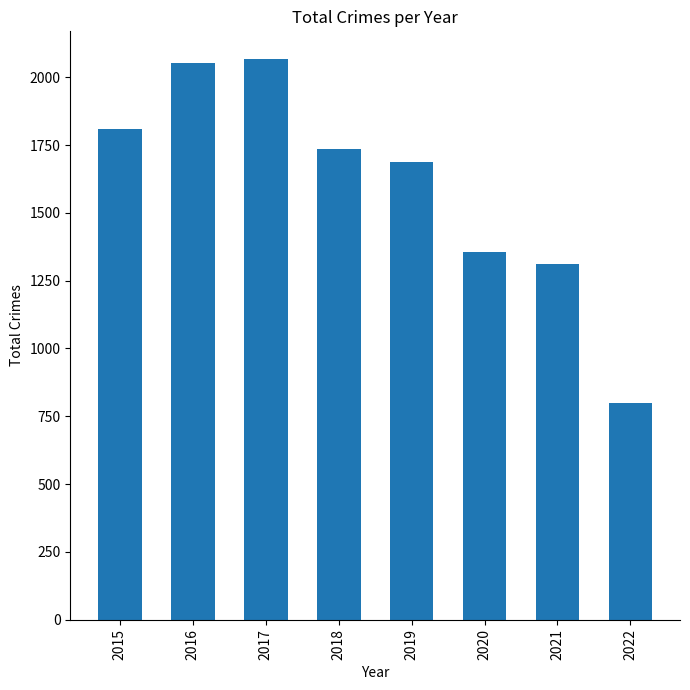

What is the minimum value shown in the chart?

799